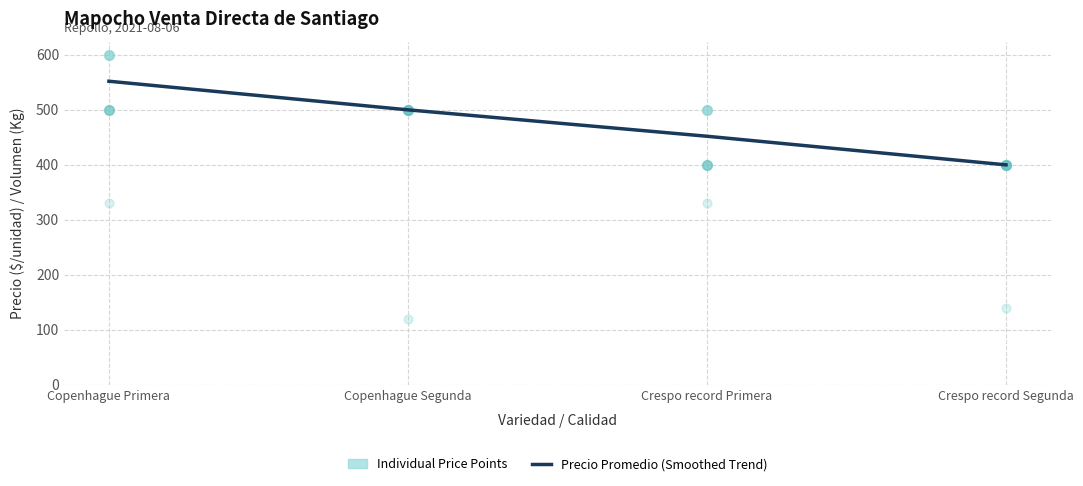

Which series has the largest Y range (max minus min)?

Precio máximo (Individual)